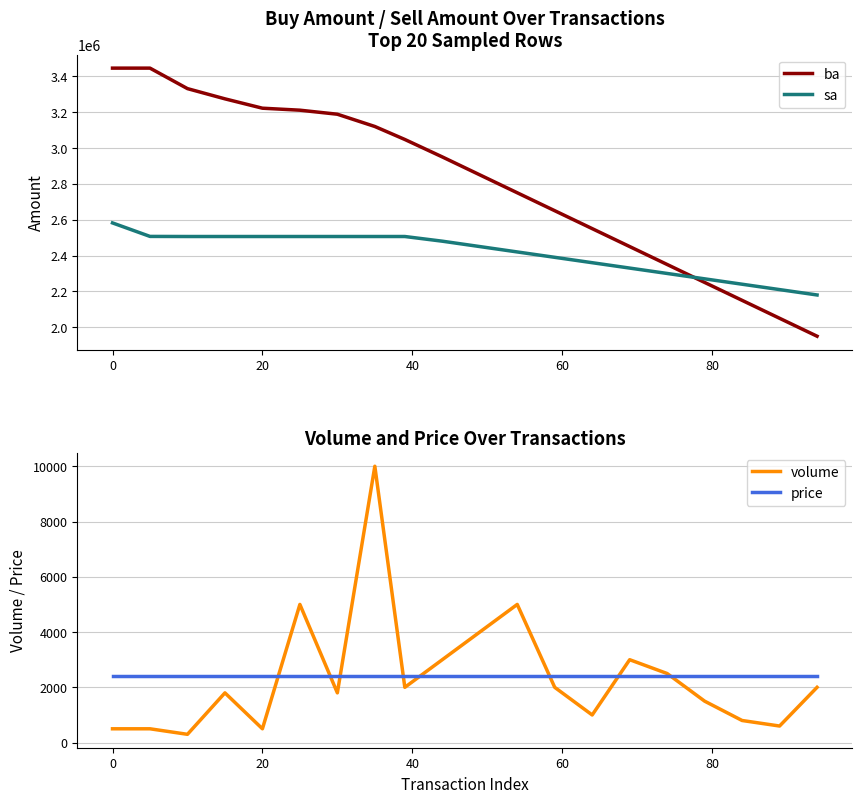

After their last crossing, which series has the higher values: sa or ba?

sa